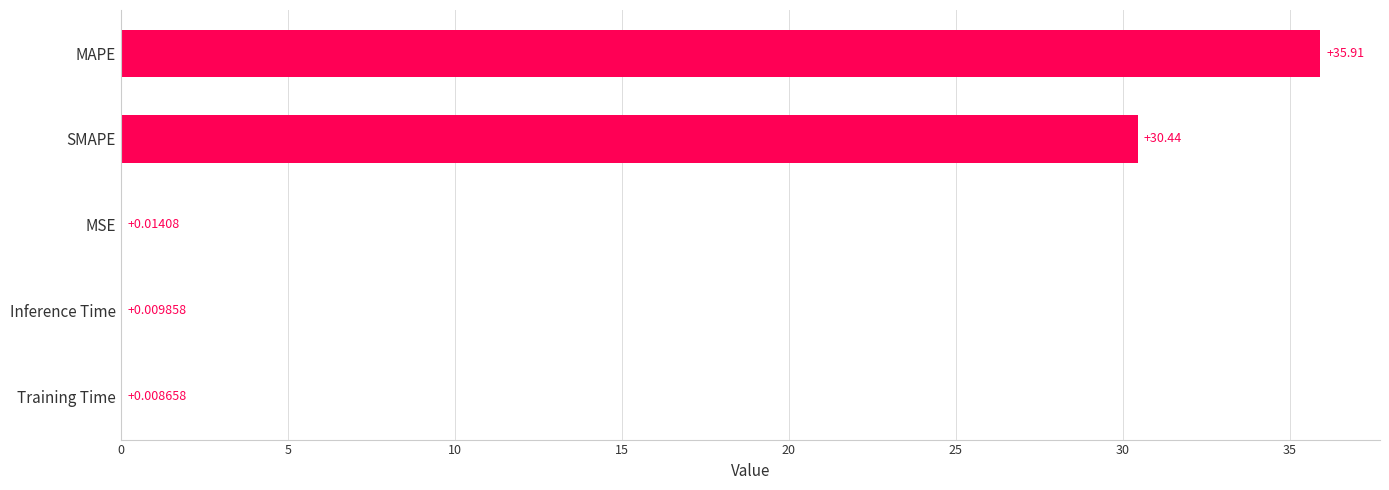

What is the sum of all values?

66.4